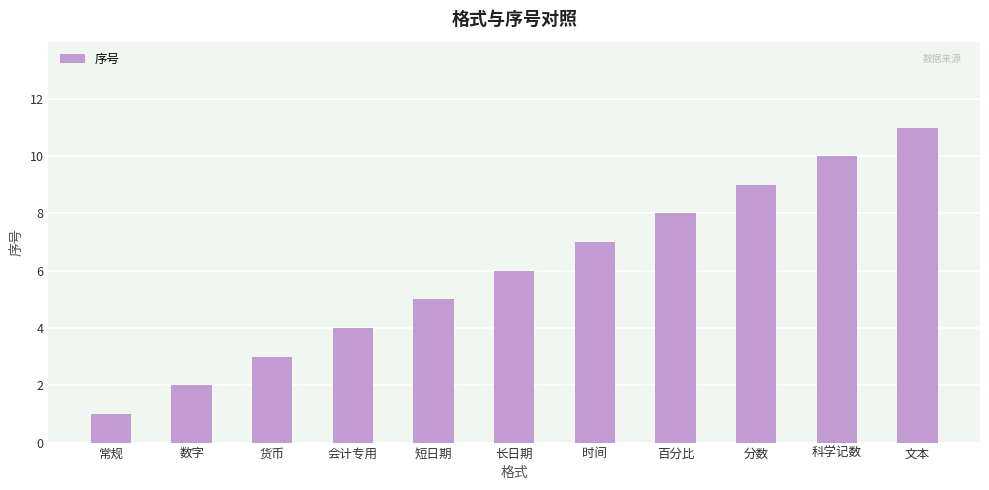

List the labels in order of value, smallest first.

常规, 数字, 货币, 会计专用, 短日期, 长日期, 时间, 百分比, 分数, 科学记数, 文本